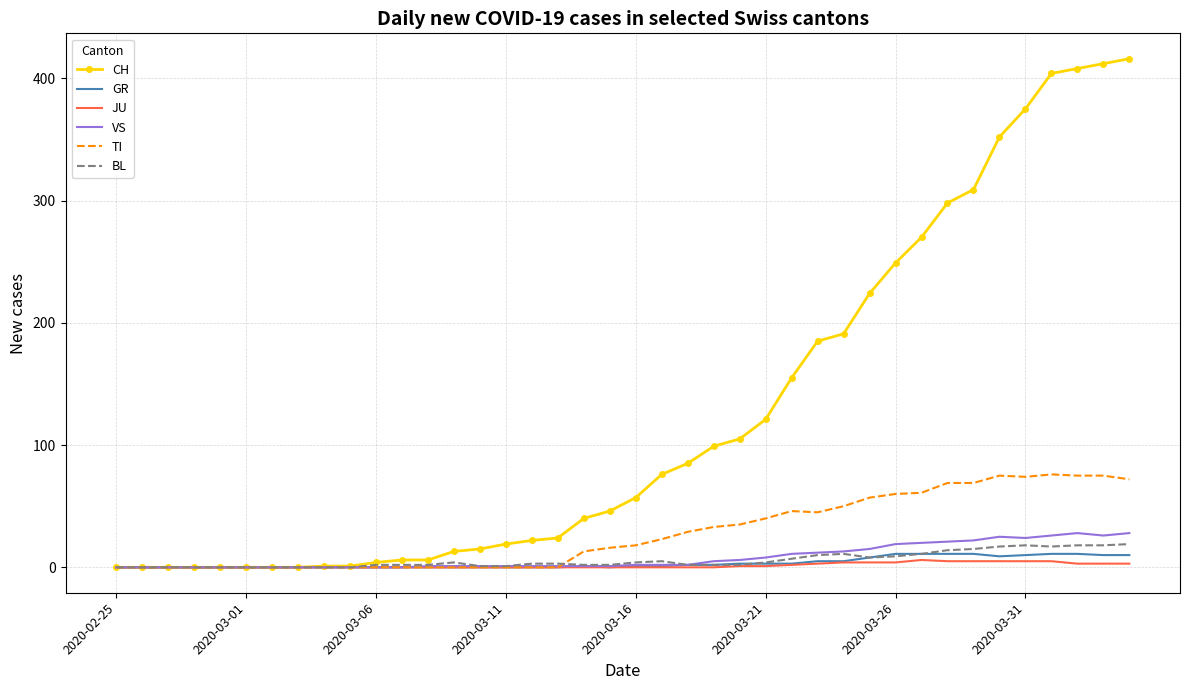

Which series has the largest total across all categories?

CH